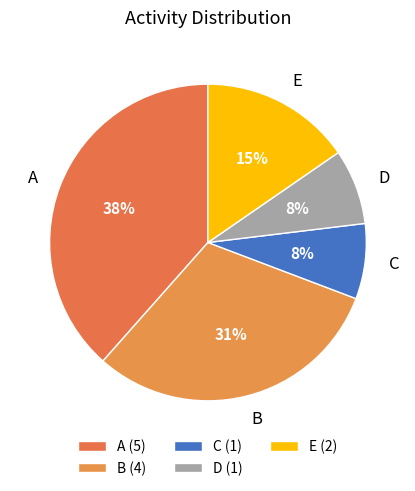

Is there any slice that represents more than half of the pie?

No